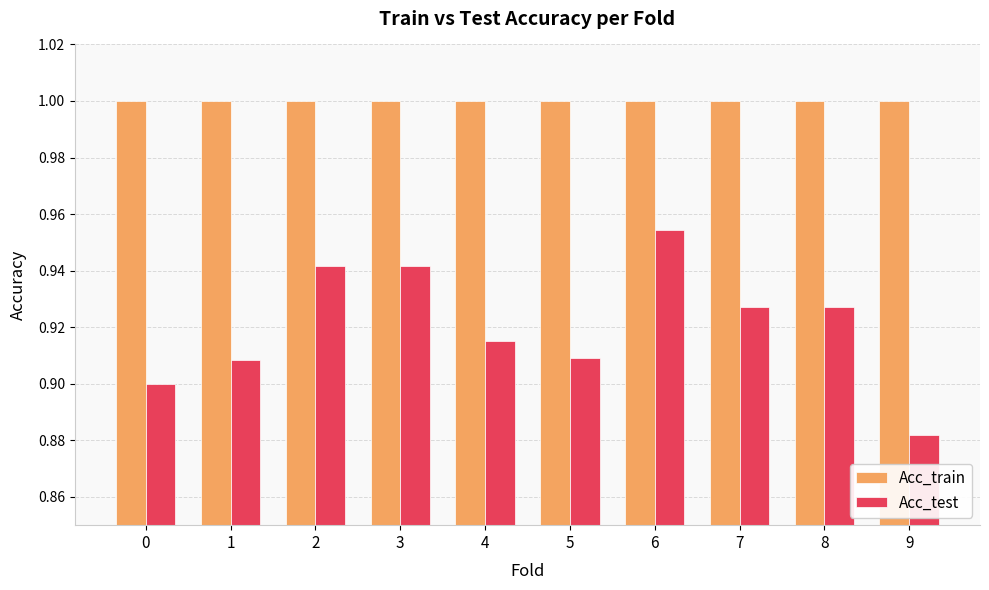

At which category is the sum across all series the highest?

6